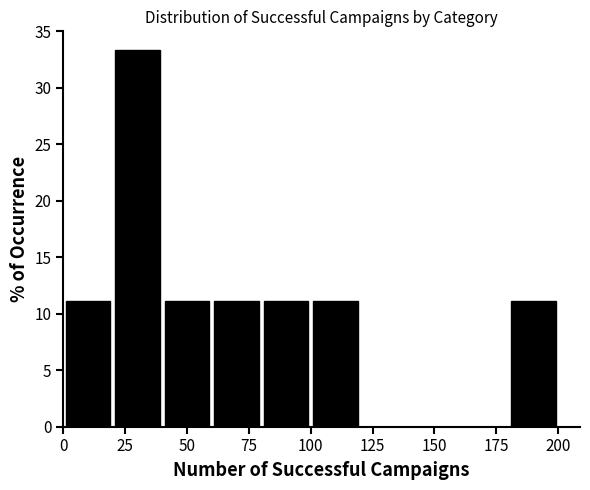

How tall is the bar that spans 0 to 20 on the x-axis? The values are not printed on the chart, so give them approximately, as read against the axis.

11.0